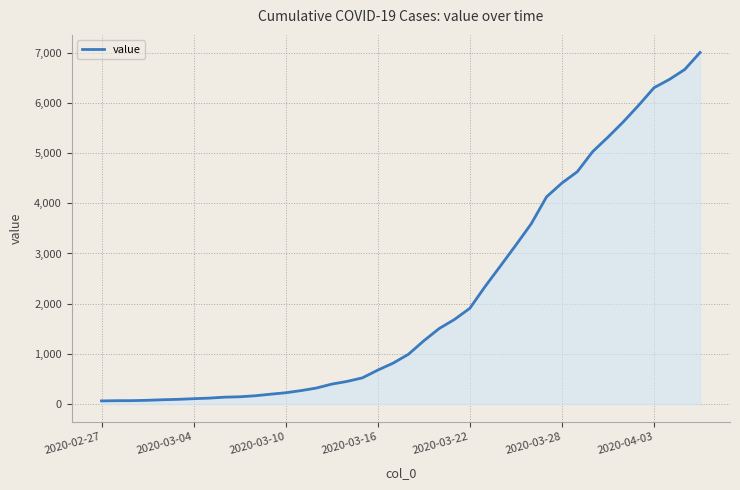

What is the difference between the maximum and minimum values?

6939